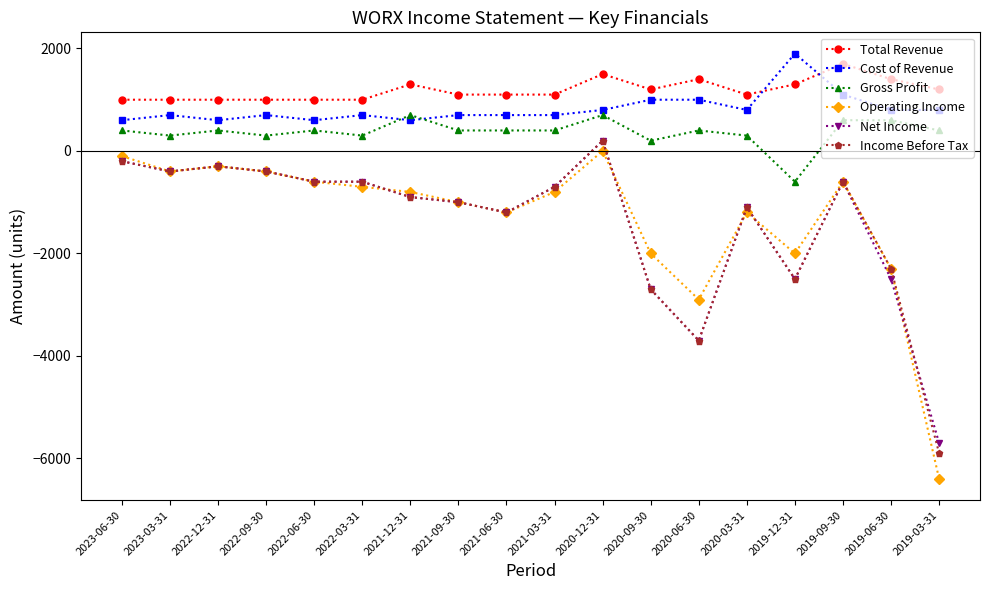

How many values in the Operating Income series exceed -800?

8